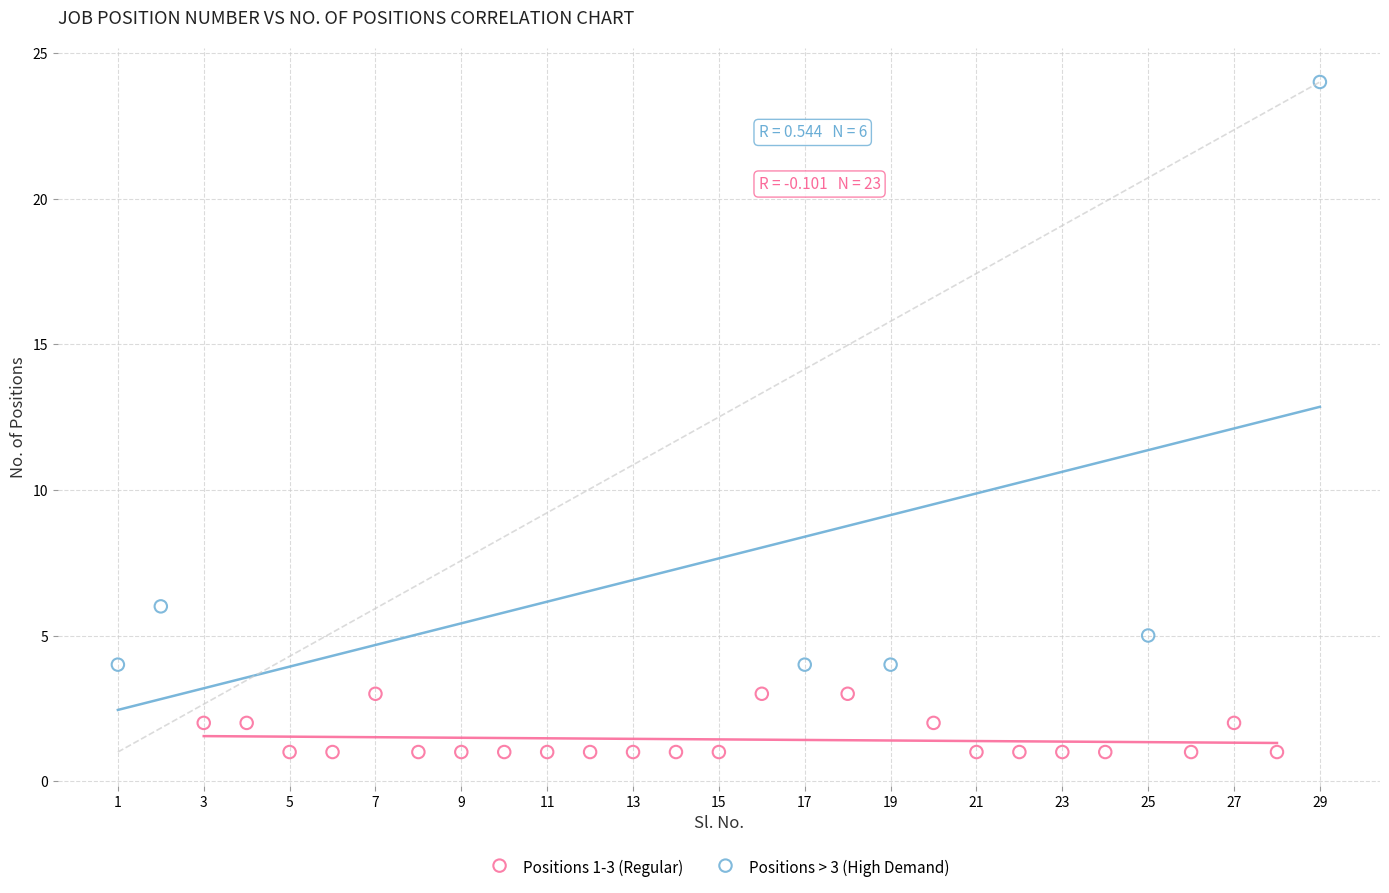

Which series has the widest spread of Y values?

Positions > 3 (High Demand)